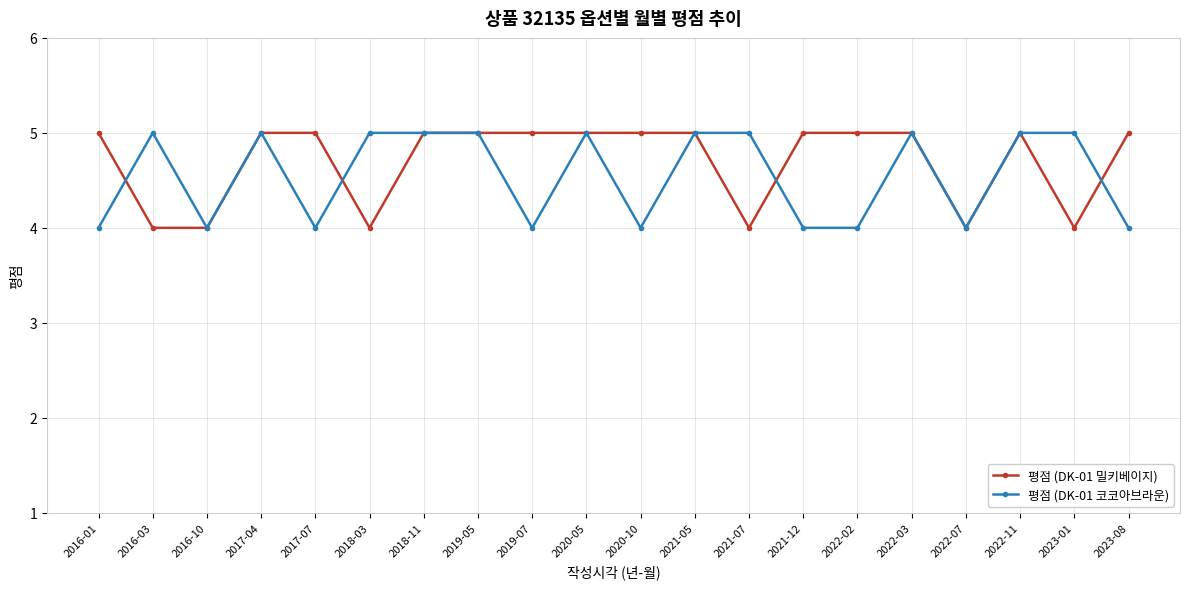

What position from the right is 2022-07?

4